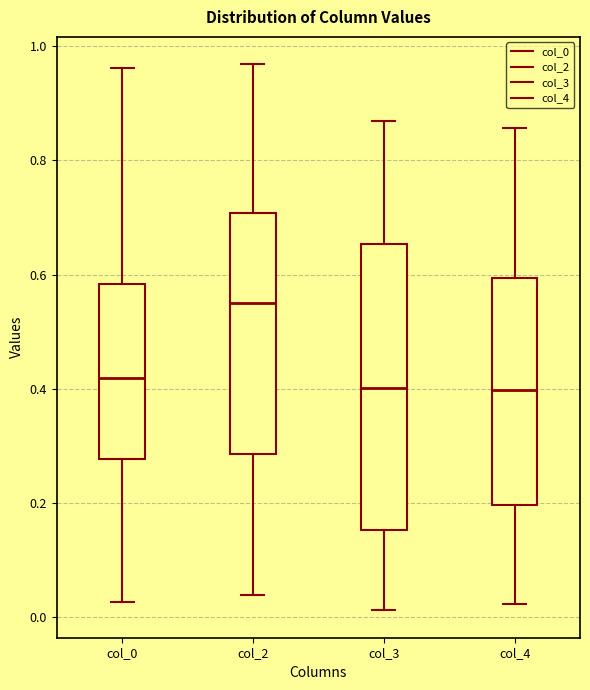

Which box is the tallest, from its lower edge to its upper edge?

col_3